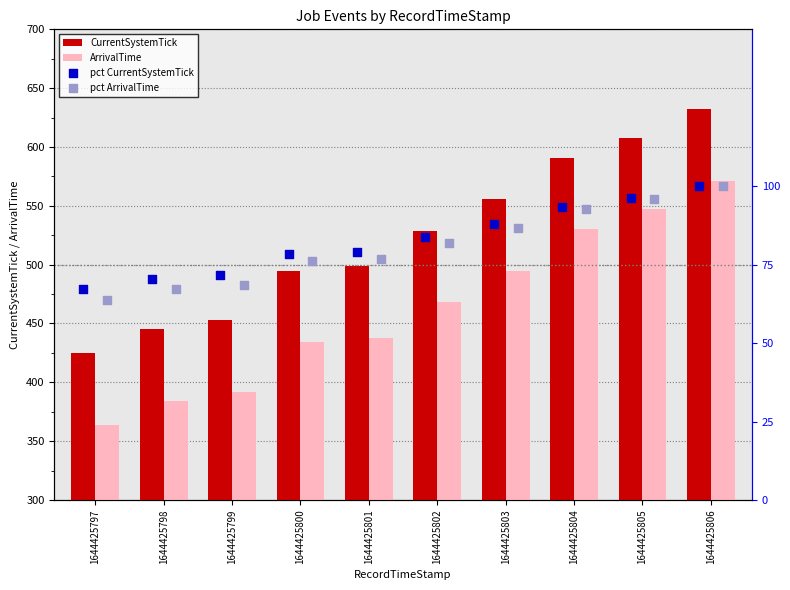

Which series has the widest spread of Y values?

CurrentSystemTick